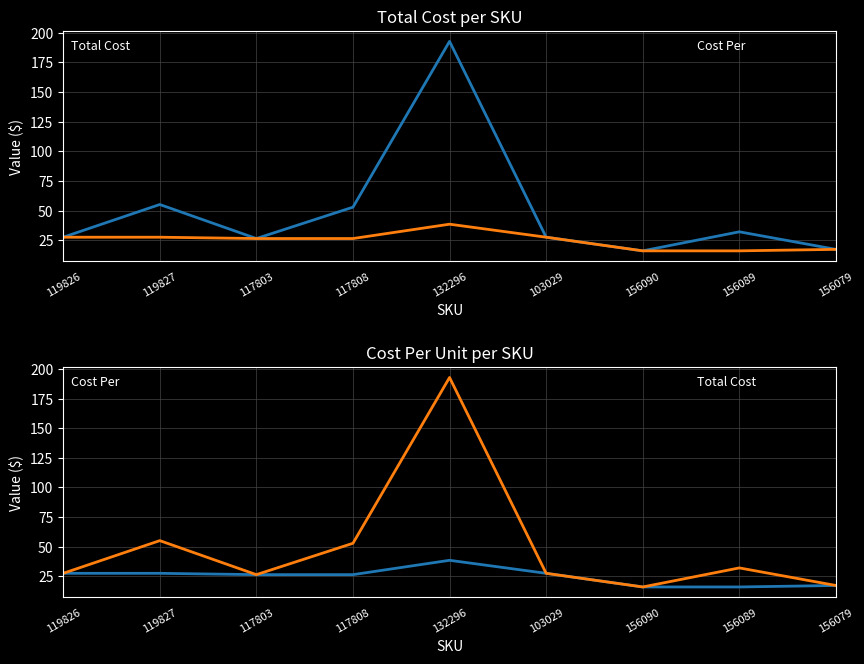

What is the difference between the maximum and minimum values in the Cost Per series?

22.5